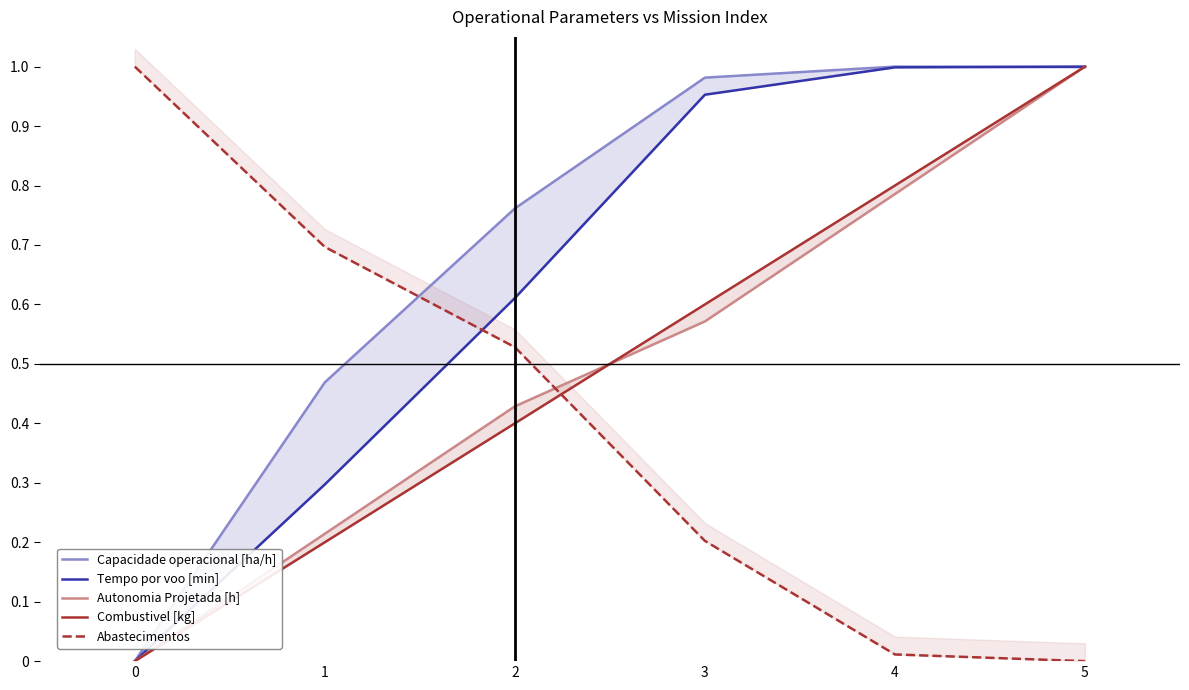

Reading left to right, what are all the values shown in this chart?

Capacidade operacional [ha/h]: 0=0.0	1=0.5	2=0.8	3=1.0	4=1.0	5=1.0
Tempo por voo [min]: 0=0.0	1=0.3	2=0.6	3=1.0	4=1.0	5=1.0
Autonomia Projetada [h]: 0=0.0	1=0.2	2=0.4	3=0.6	4=0.8	5=1.0
Combustivel [kg]: 0=0.0	1=0.2	2=0.4	3=0.6	4=0.8	5=1.0
Abastecimentos: 0=1.0	1=0.7	2=0.5	3=0.2	4=0.0	5=0.0